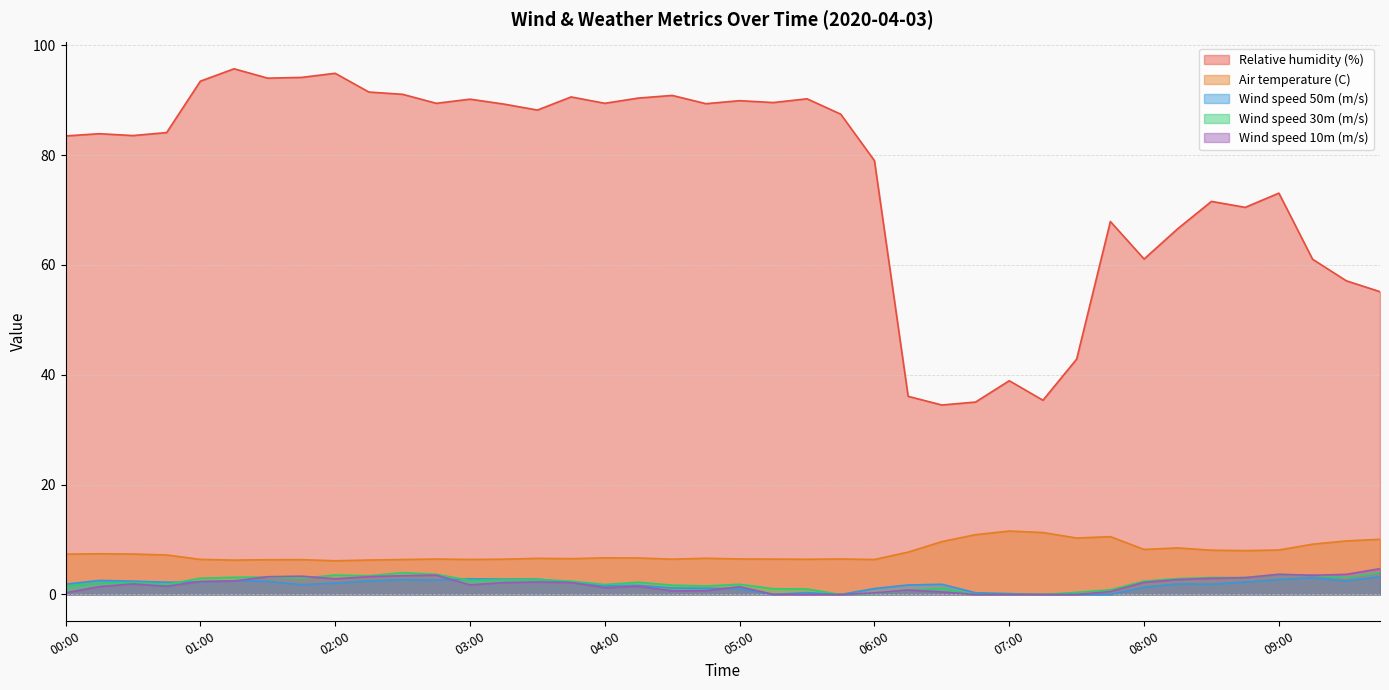

Which category has the lowest value in the Wind speed 10m (m/s) series?

05:30